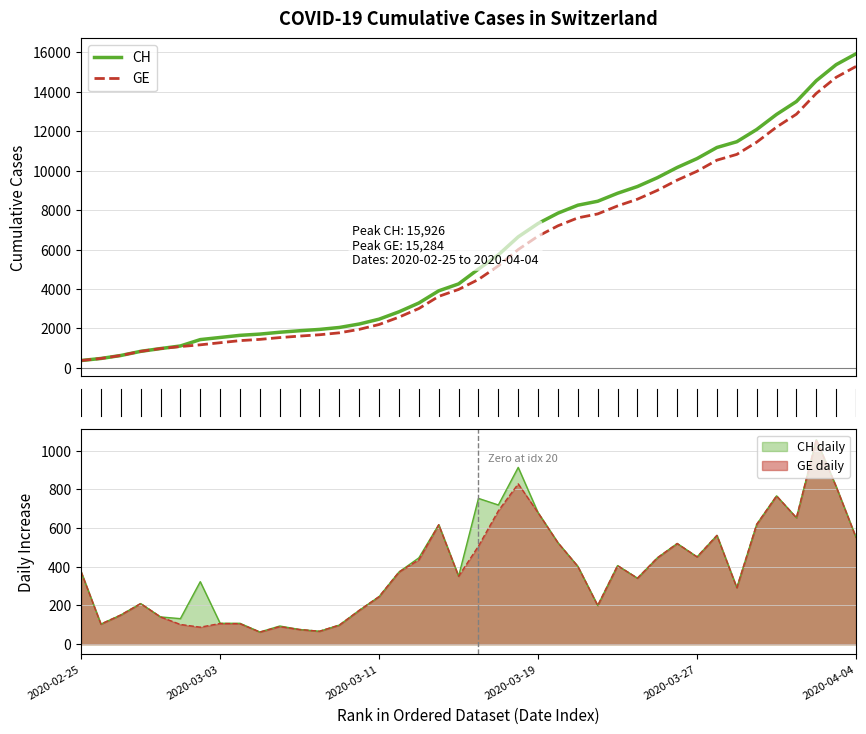

The GE series shows 375 at 0. True or false?

True